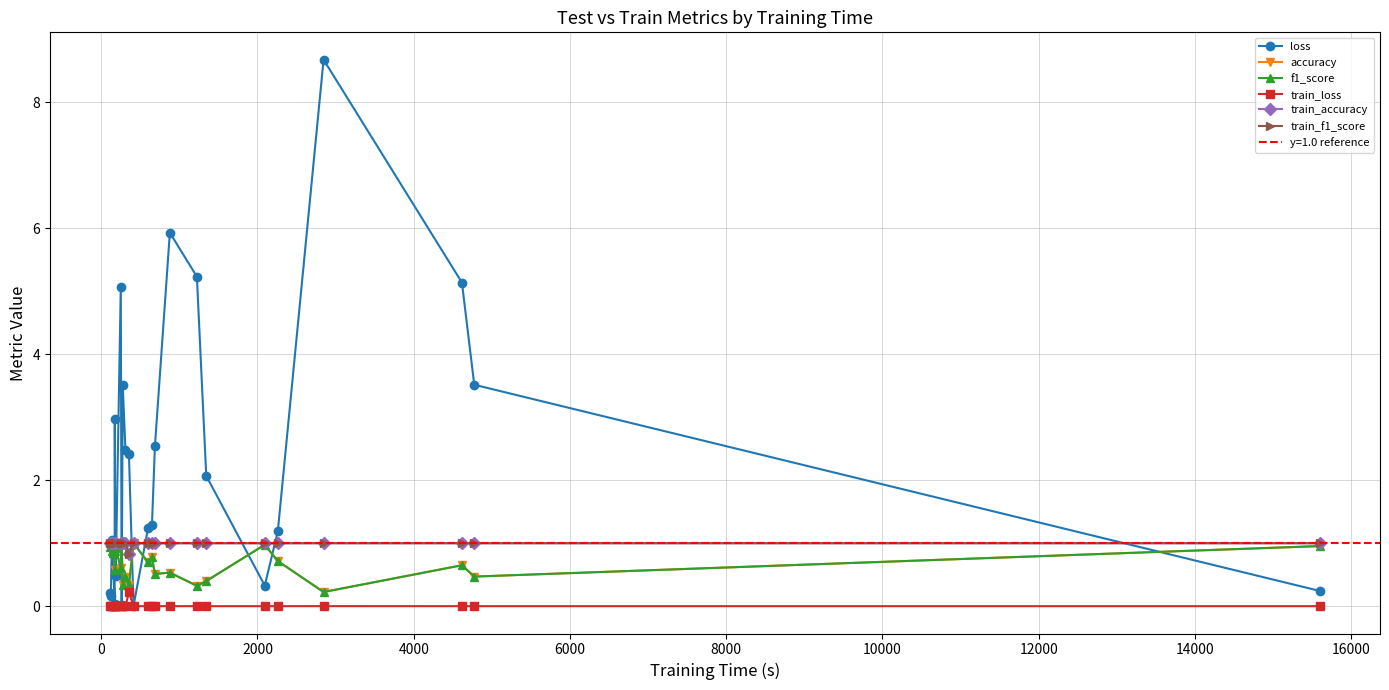

What is the value of the train_accuracy point at the 19th from the left?

1.0